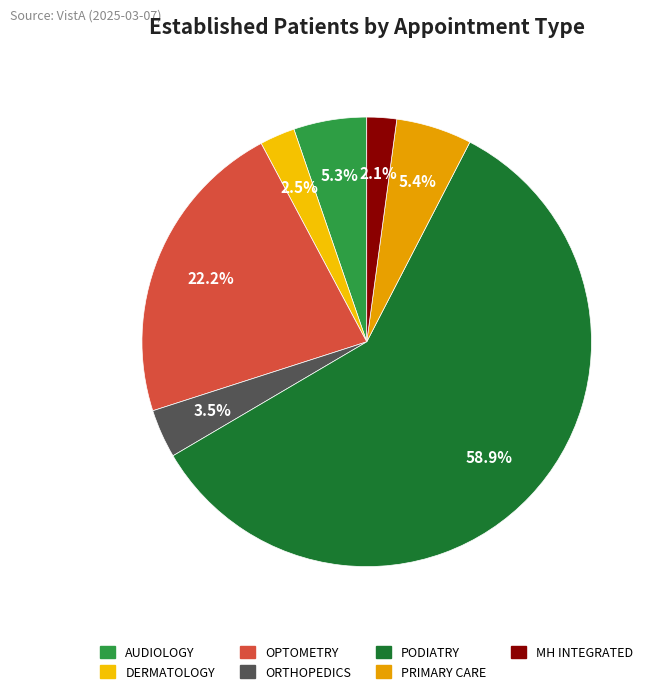

Which slice represents more than half of the pie?

PODIATRY